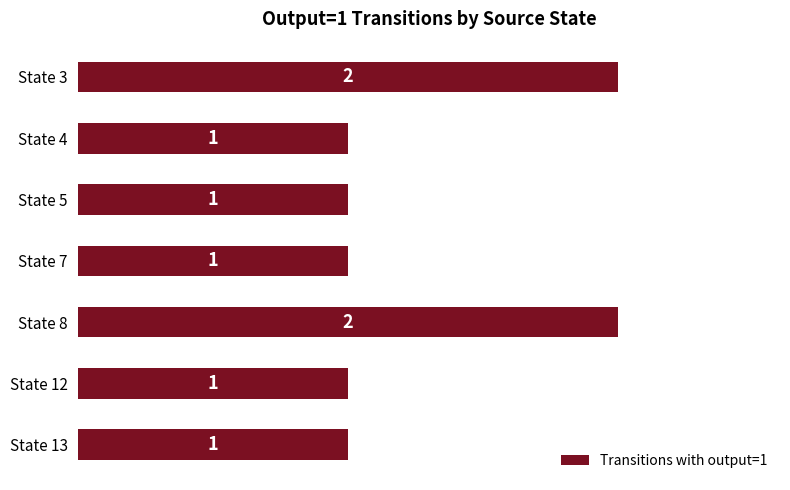

True or false: the data shows 3 at State 8.

False